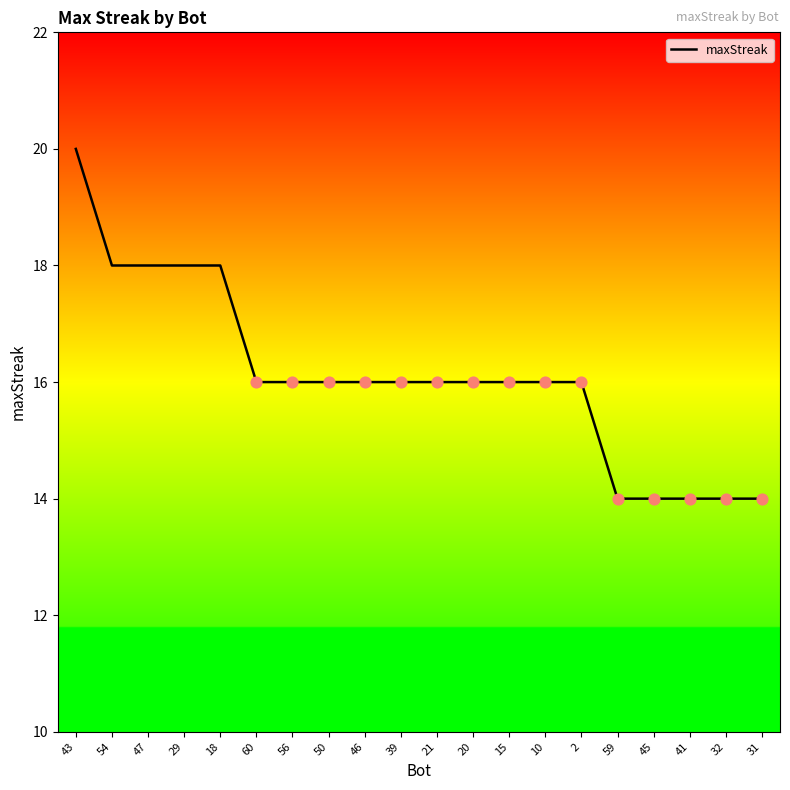

Approximately how many times larger is the value at 45 compared to 60?

0.9